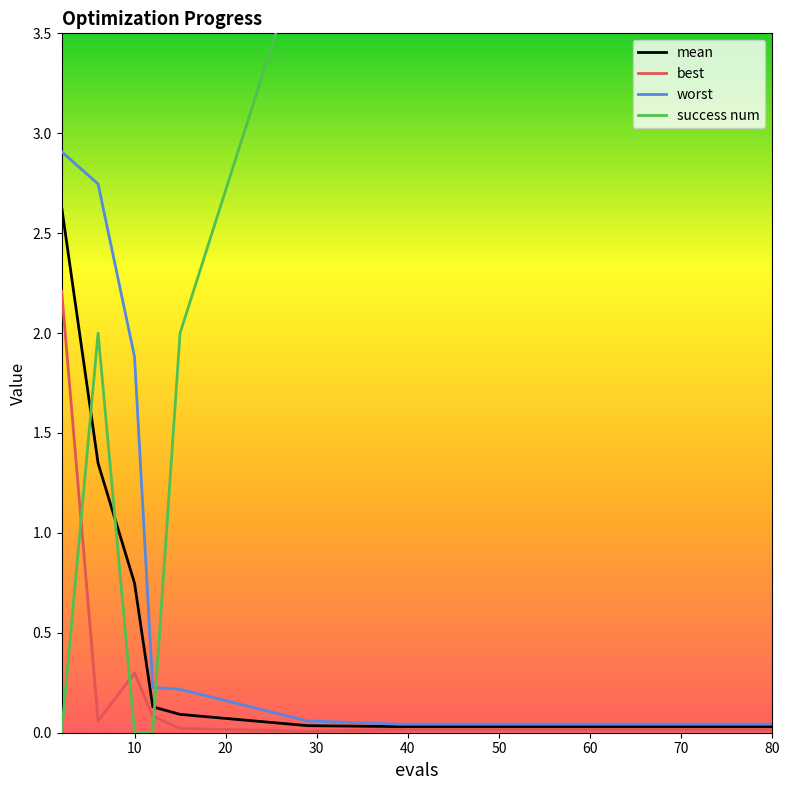

What is the highest value of the best series?

2.2